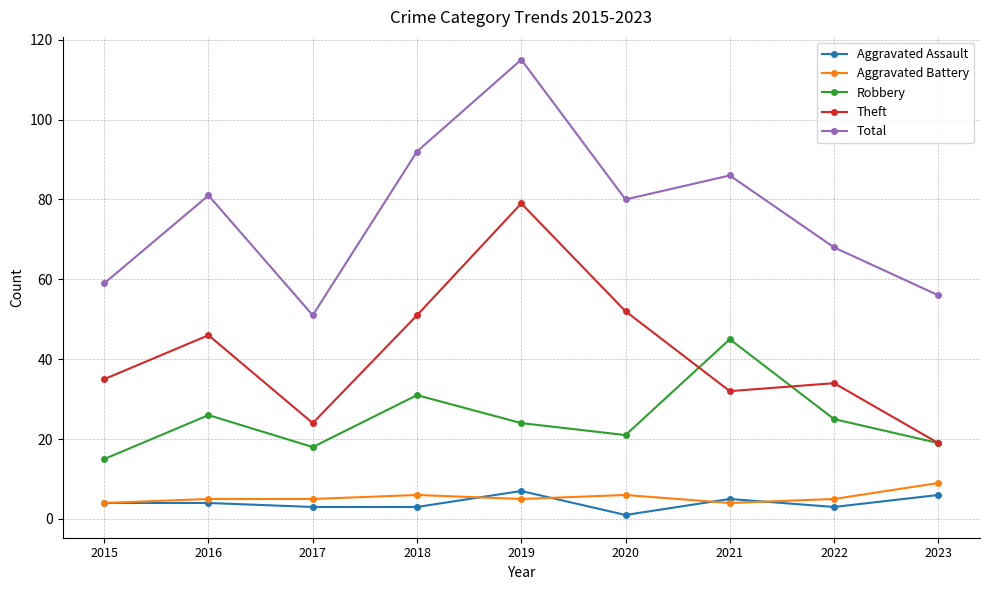

What are all the series names shown in the legend?

Aggravated Assault, Aggravated Battery, Robbery, Theft, Total